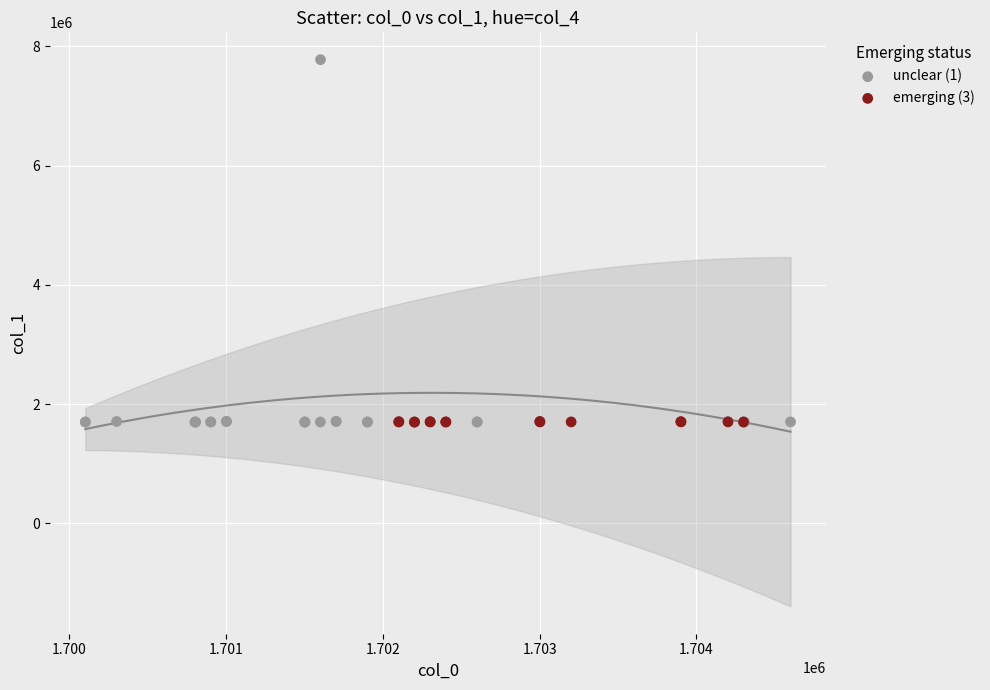

Which series reaches the maximum Y coordinate?

unclear (1)